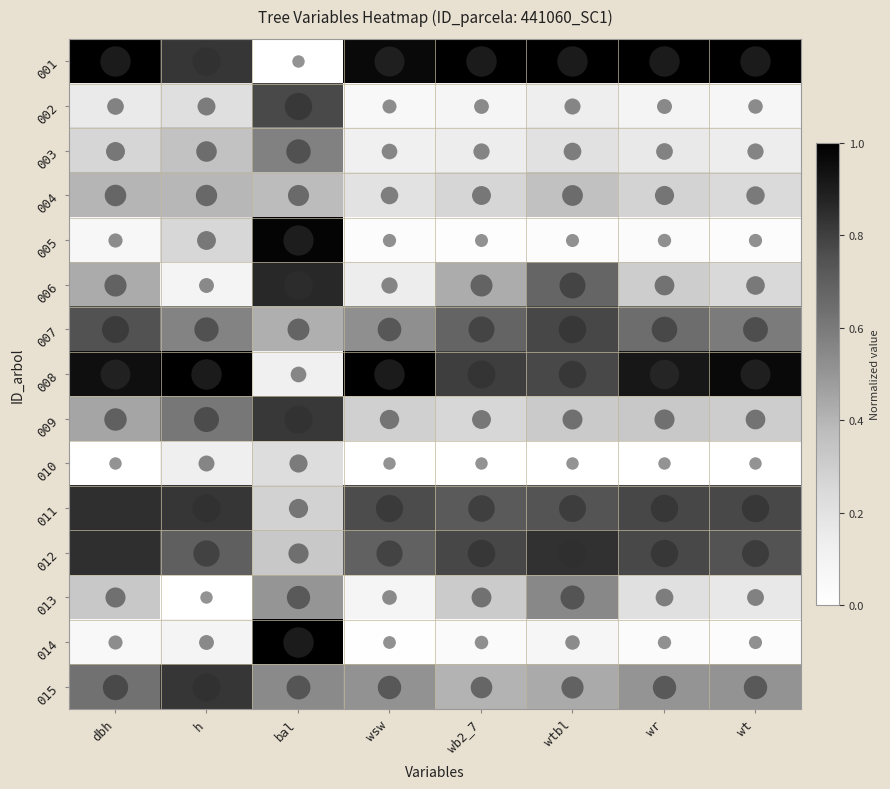

At which category does the chart reach its minimum across all series?

bal